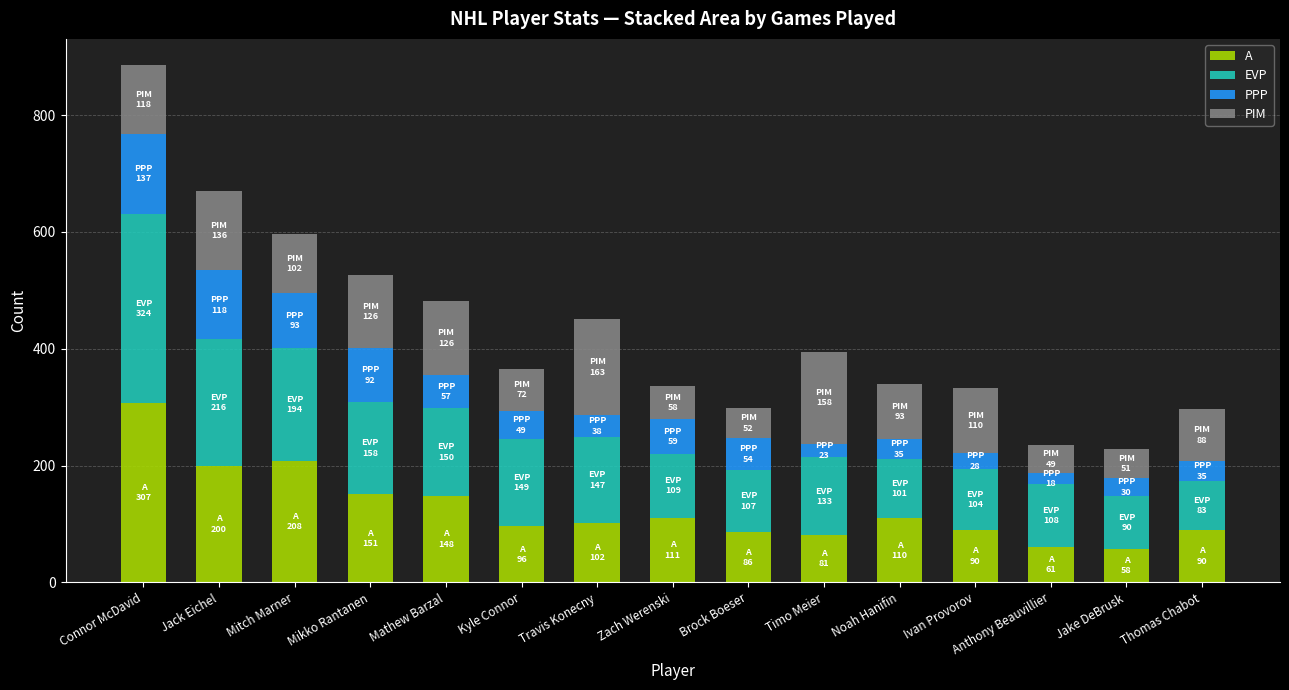

At which category is the sum across all series the highest?

Connor McDavid